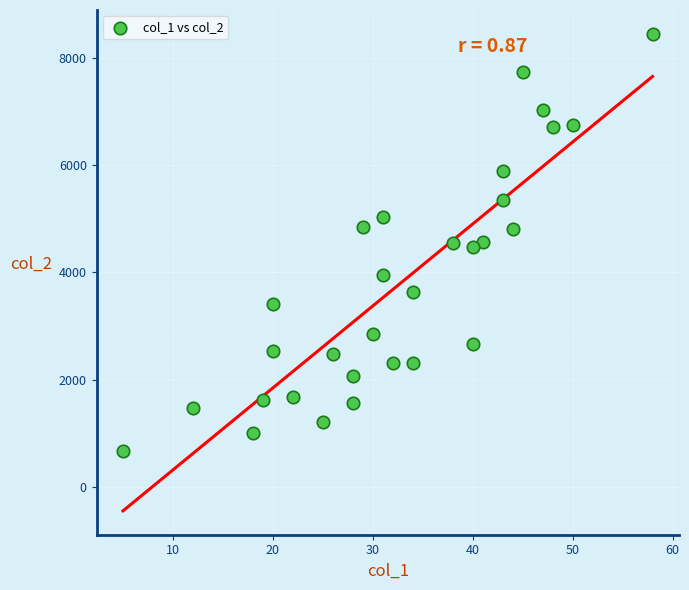

What is the range of Y values (max minus min)?

7774